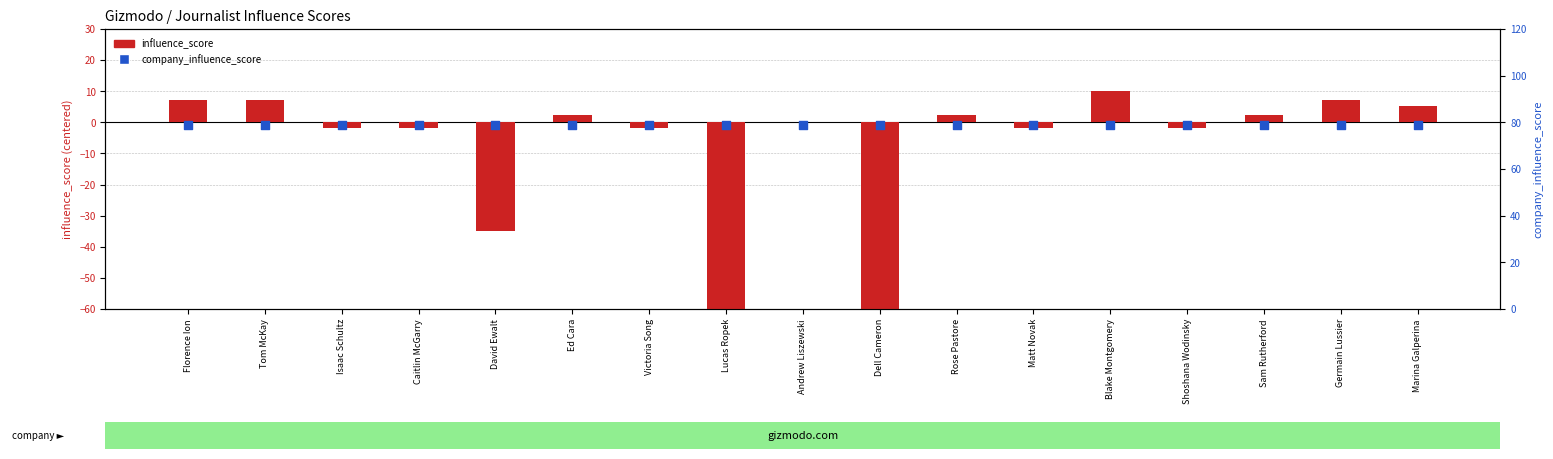

Which series has the widest spread of Y values?

influence_score